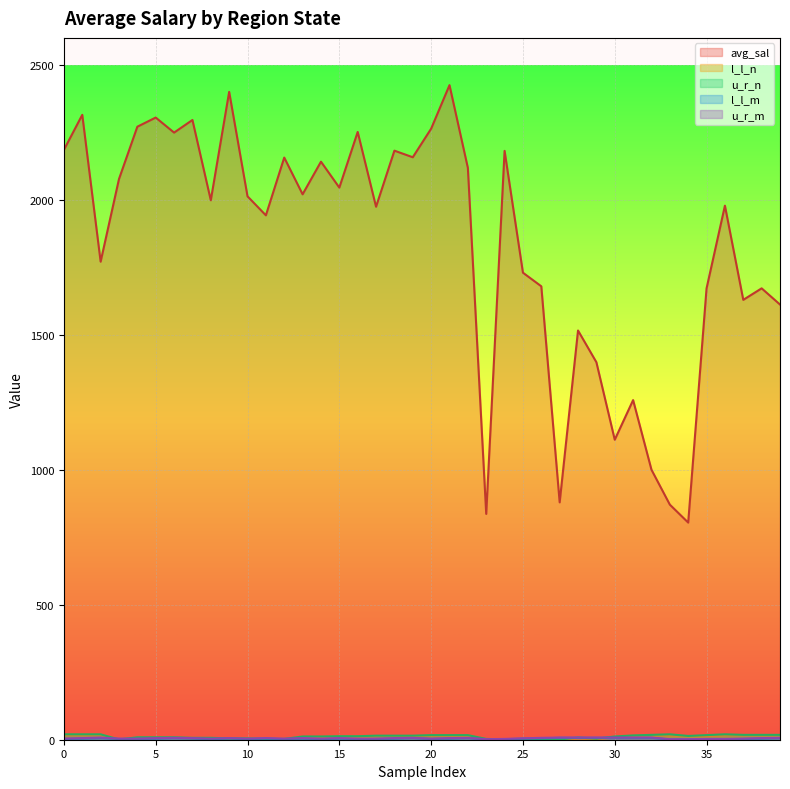

What is the total value across all series at 15?

2080.4